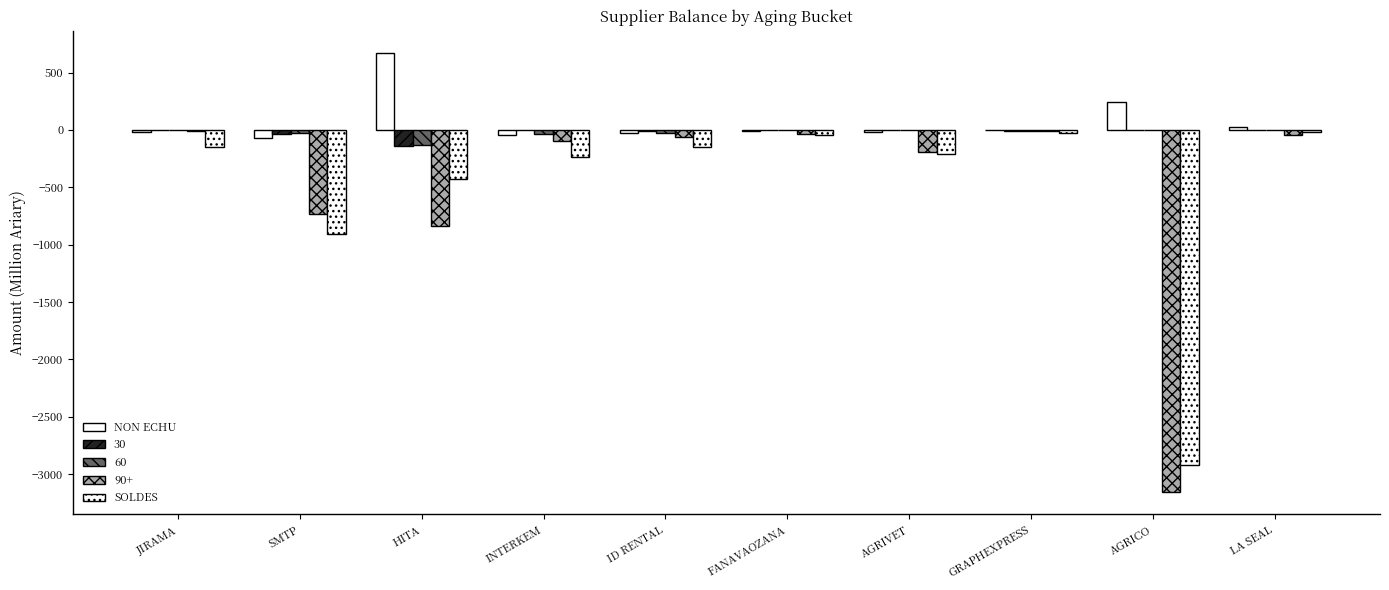

How many groups of bars are there?

10